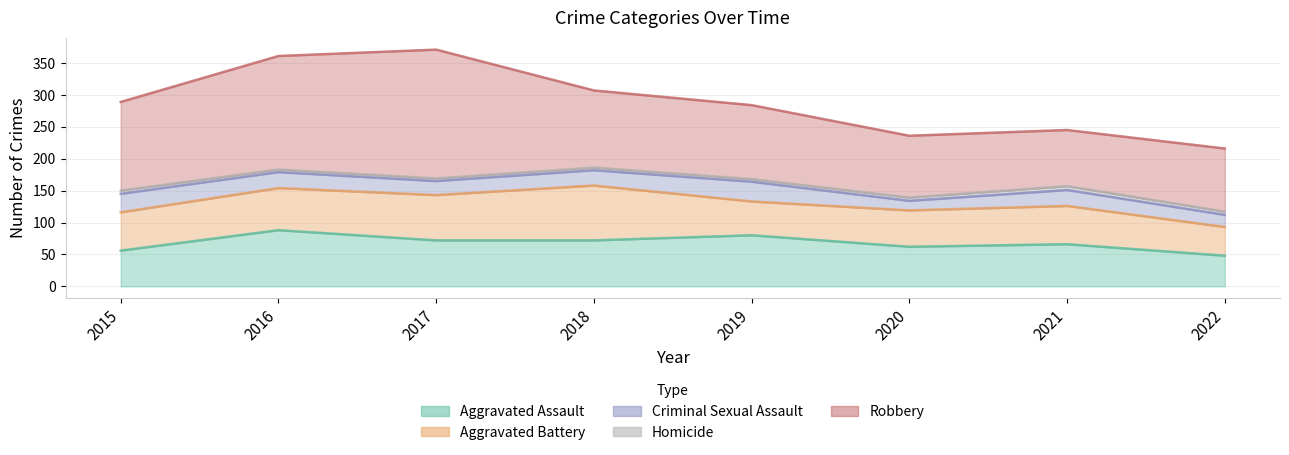

Reading left to right, transcribe all the data shown in this chart.

Aggravated Assault: 56	88	72	72	80	62	66	48
Aggravated Battery: 60	66	71	86	53	57	60	45
Criminal Sexual Assault: 29	25	22	24	31	15	25	19
Homicide: 5	4	4	4	4	5	6	5
Robbery: 139	178	202	121	116	97	88	99